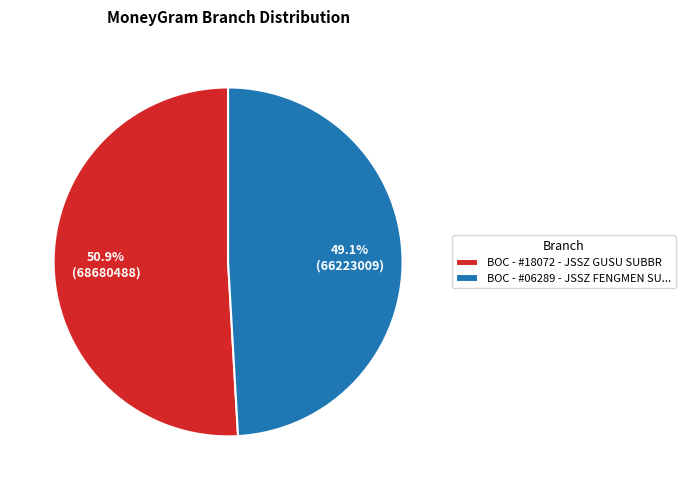

Count the number of slices in the pie.

2